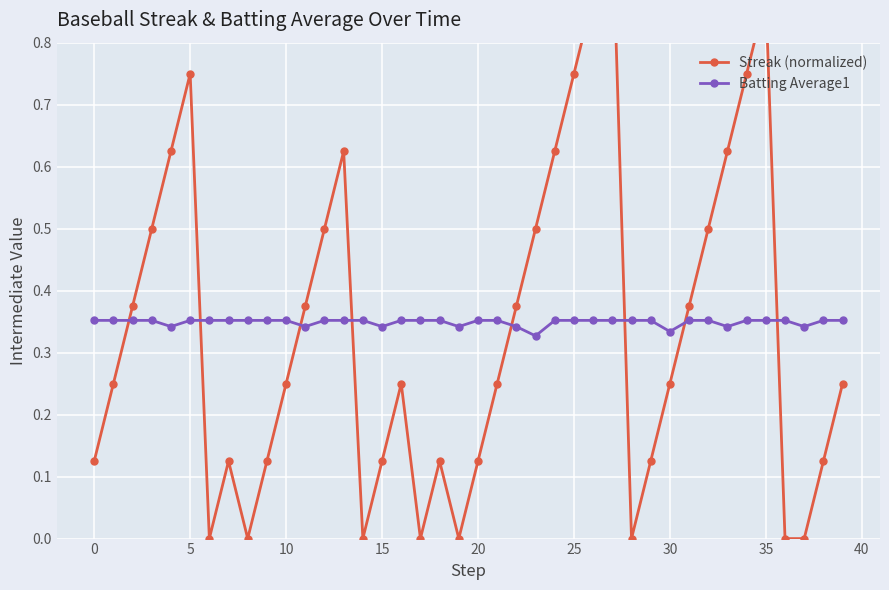

Does the chart display data point markers on the line(s)?

Yes